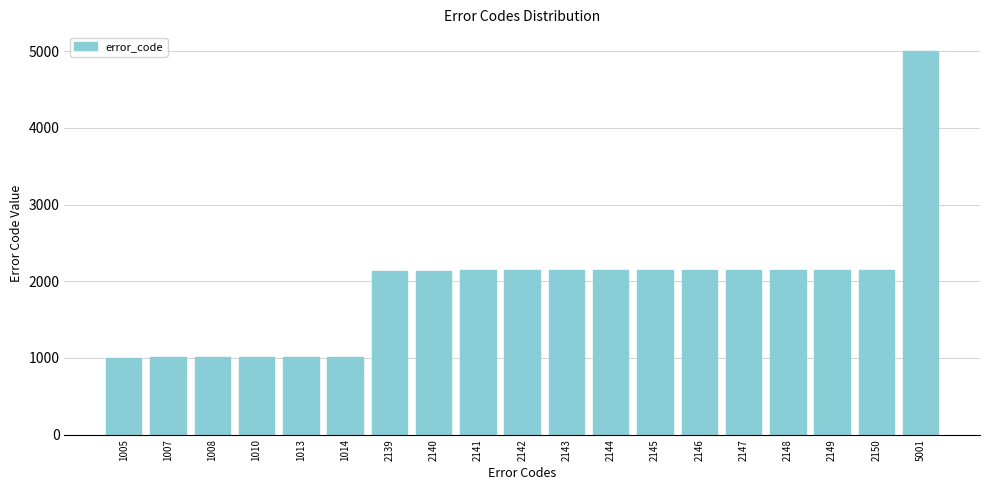

Which label corresponds to the largest value in the chart?

5001